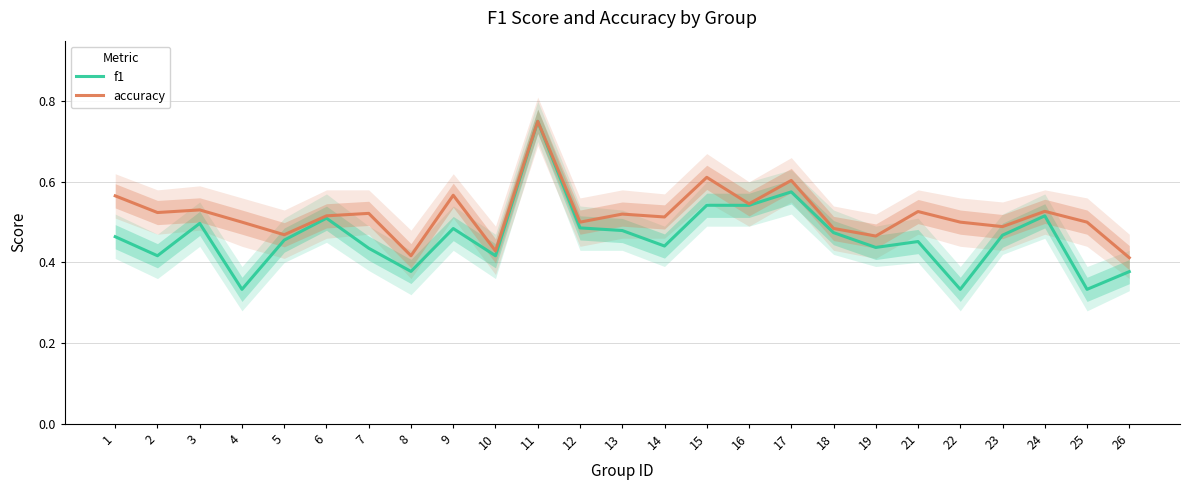

The accuracy series shows 0.2 at 2. True or false?

False